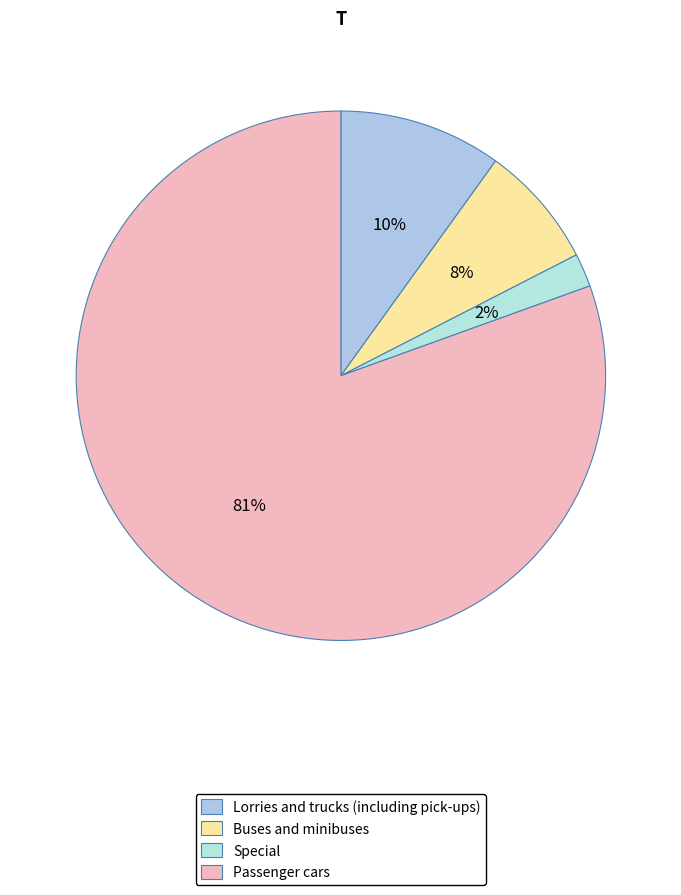

The Special slice represents 2% of the pie. True or false?

True